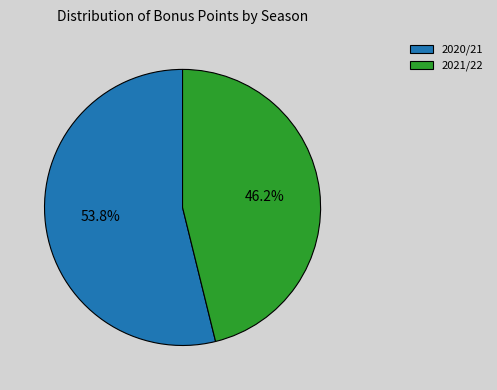

Count the number of slices in the pie.

2